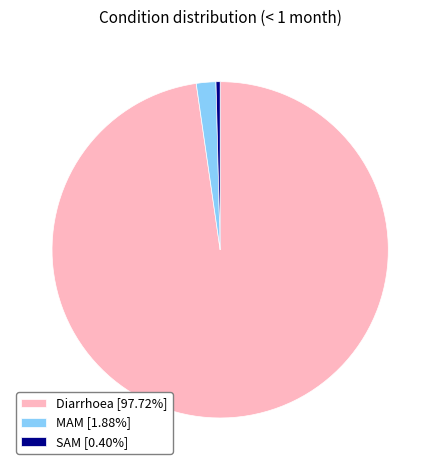

Which category has the biggest portion of the pie?

Diarrhoea